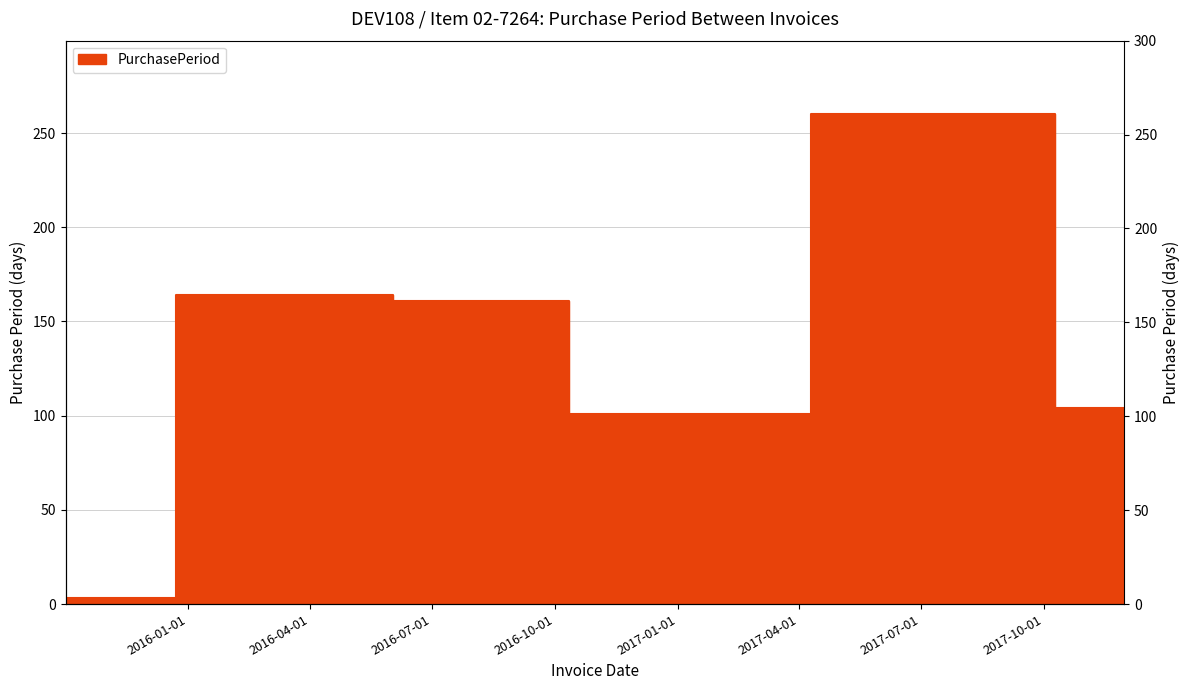

How many lines are shown in the chart?

1